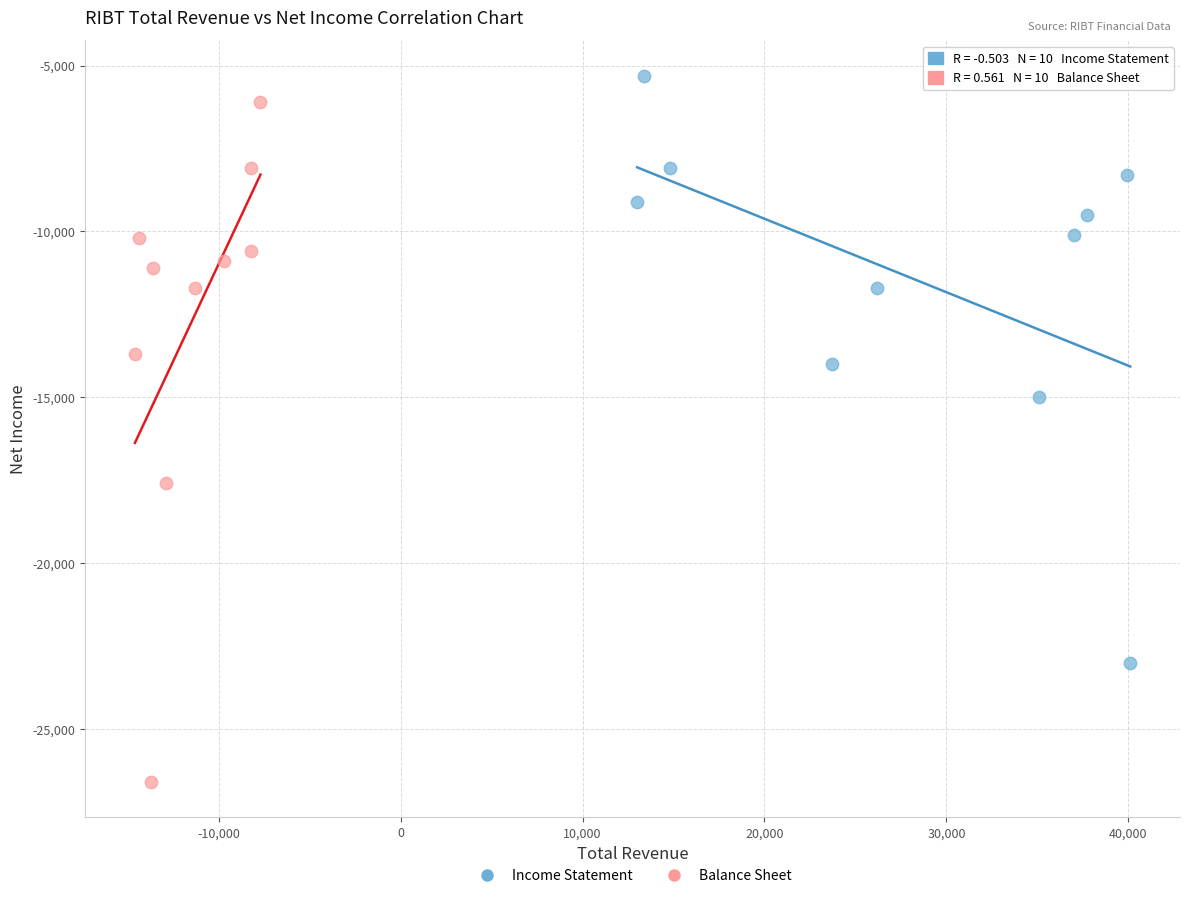

Which series has the largest Y range (max minus min)?

Balance Sheet